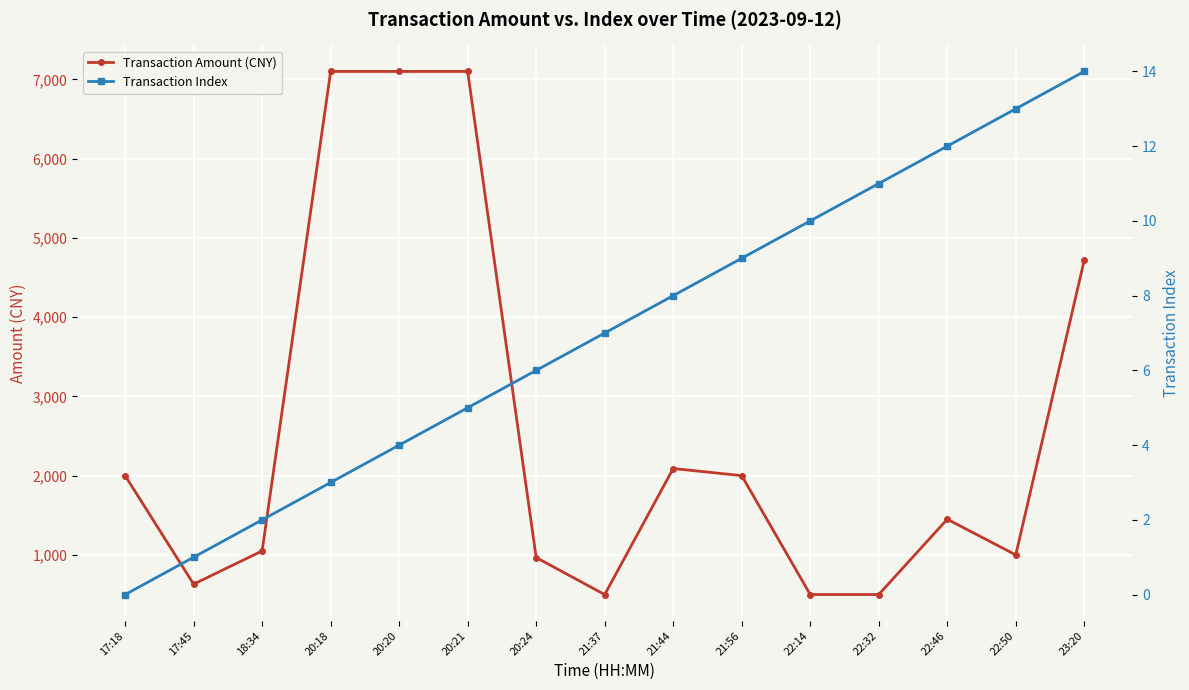

Rank the series by their maximum value, from lowest to highest.

Transaction Index, Transaction Amount (CNY)